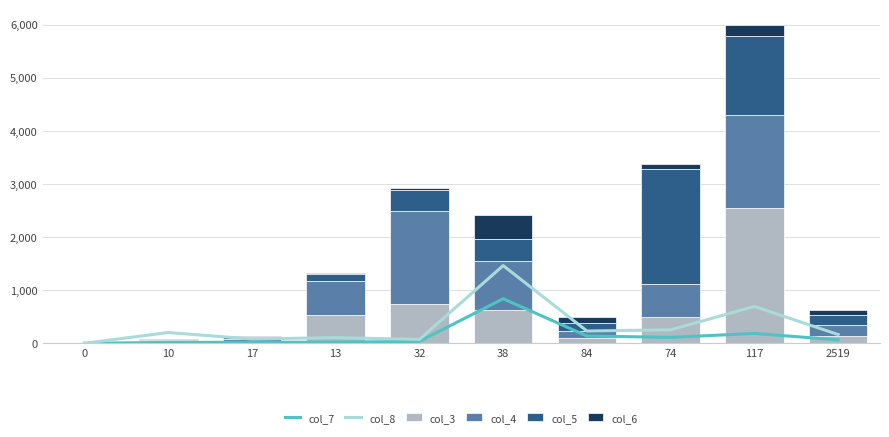

Which has a higher value, 2519 or 0?

2519